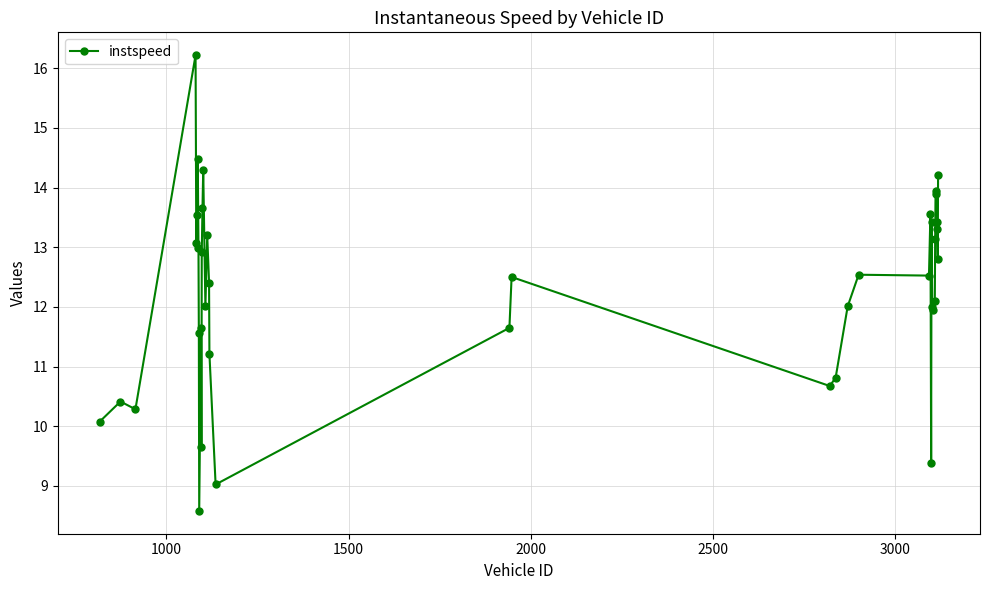

What is the value of the 32nd point from the left?

12.0